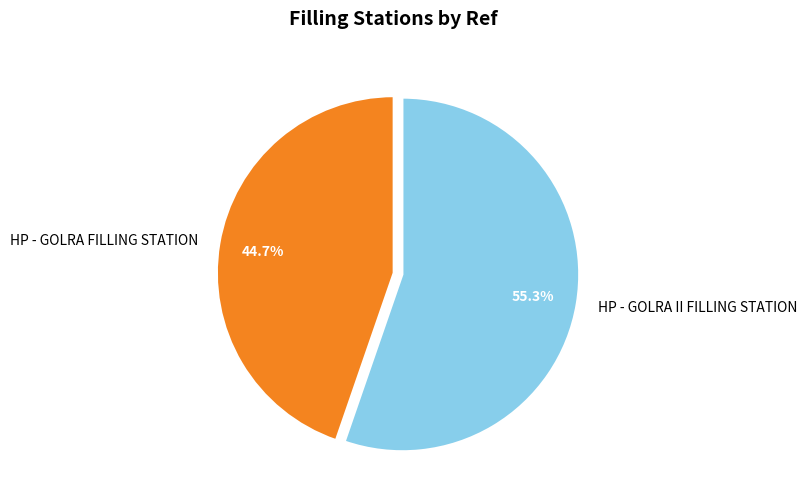

To the nearest percent, what percentage of the pie is HP - GOLRA FILLING STATION?

45%